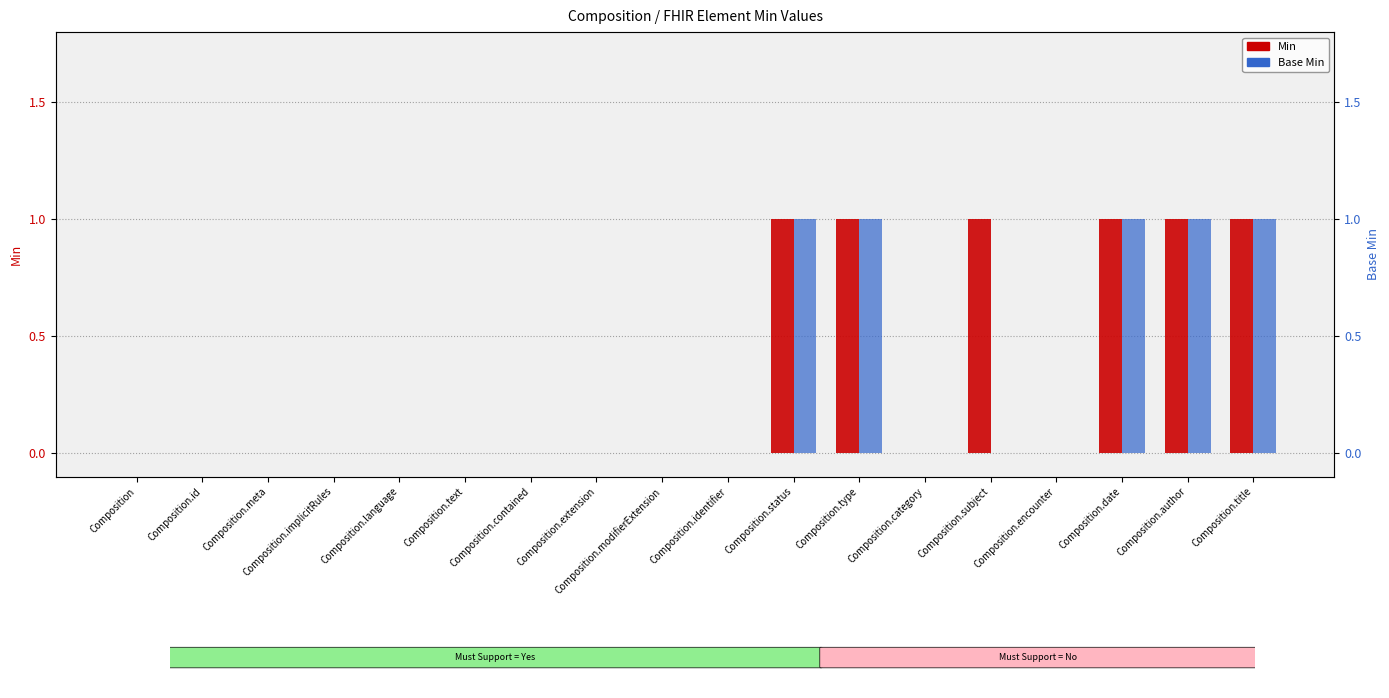

The value of Min at Composition.extension is 0. True or false?

False